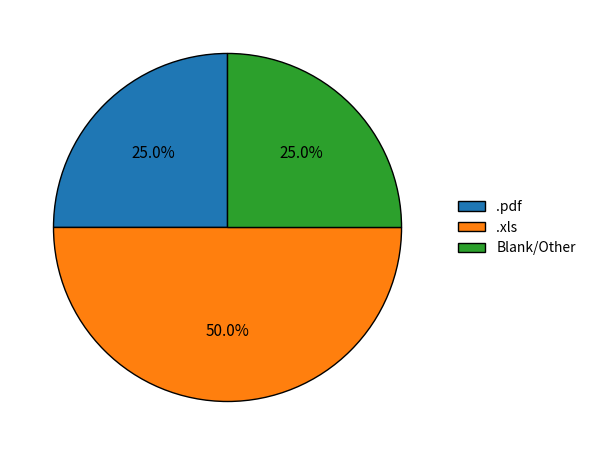

What portion of the pie excludes .pdf?

75.0%